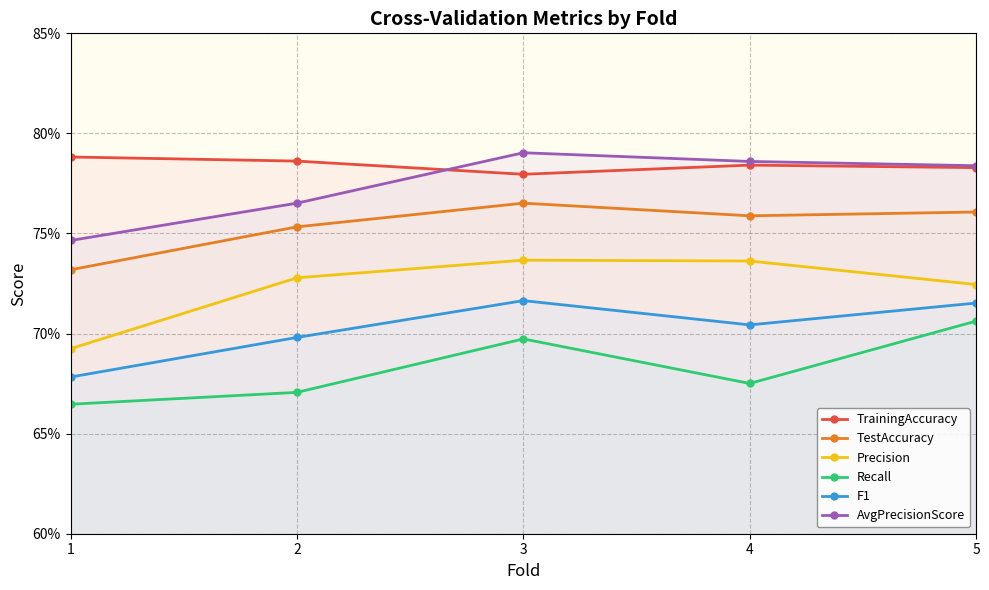

At which category is the sum across all series the highest?

3